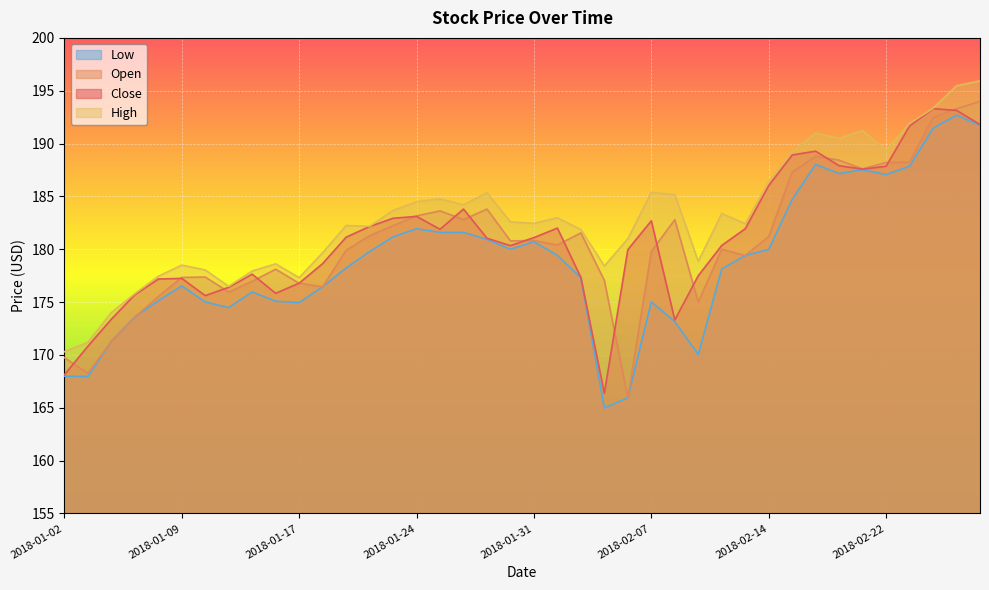

What is the sum of all High values?

7321.0